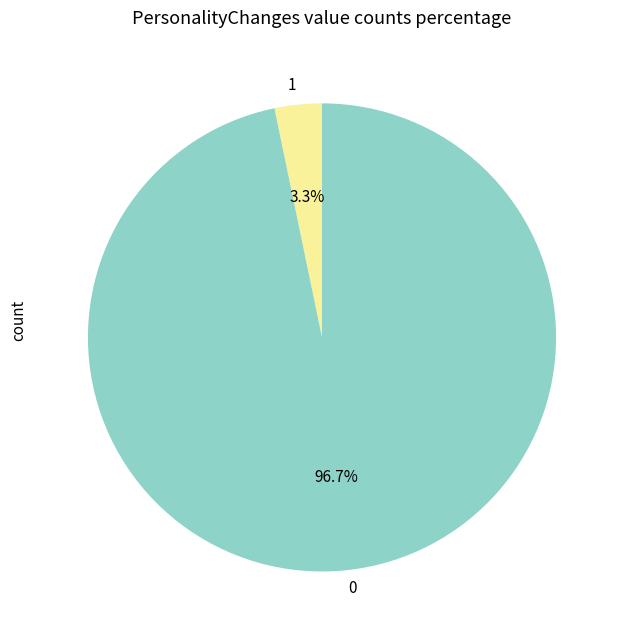

Rank the categories by value from highest to lowest.

0, 1